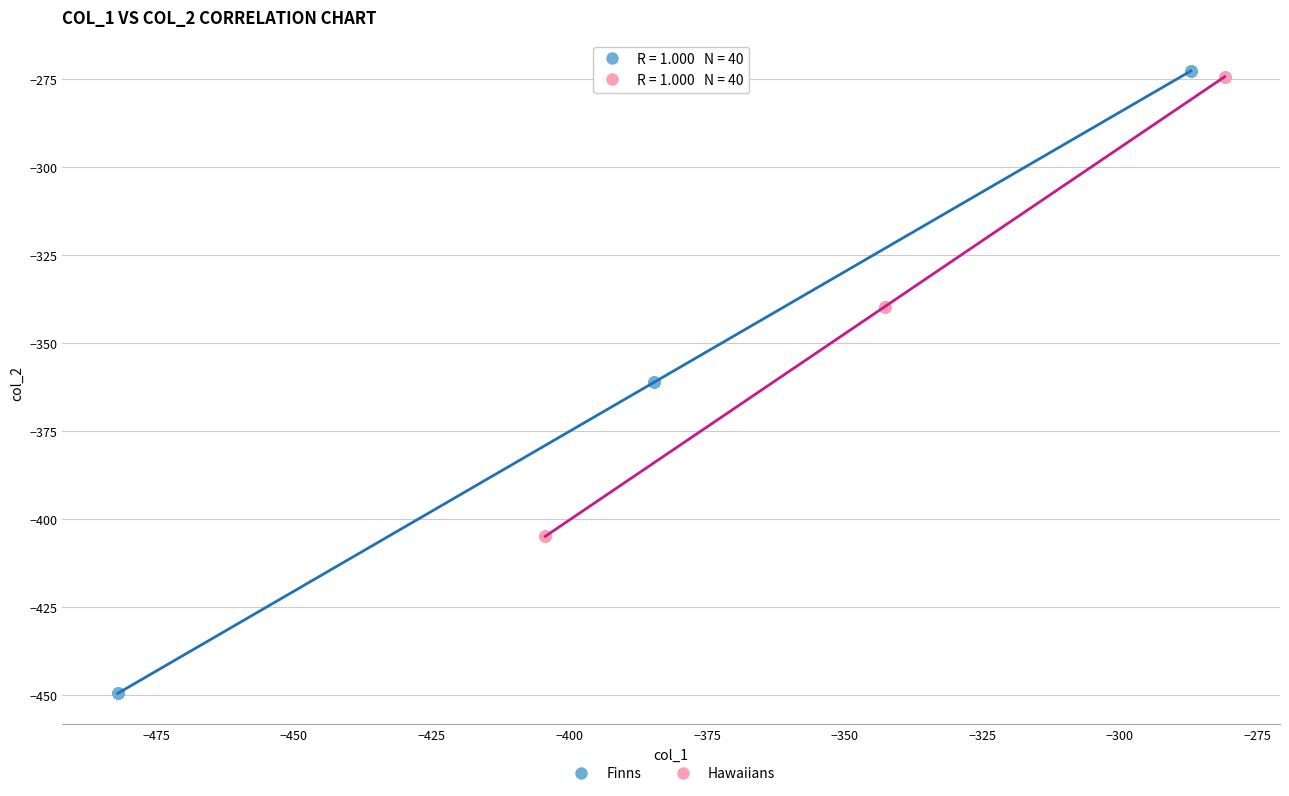

Which series reaches the minimum Y coordinate?

Finns